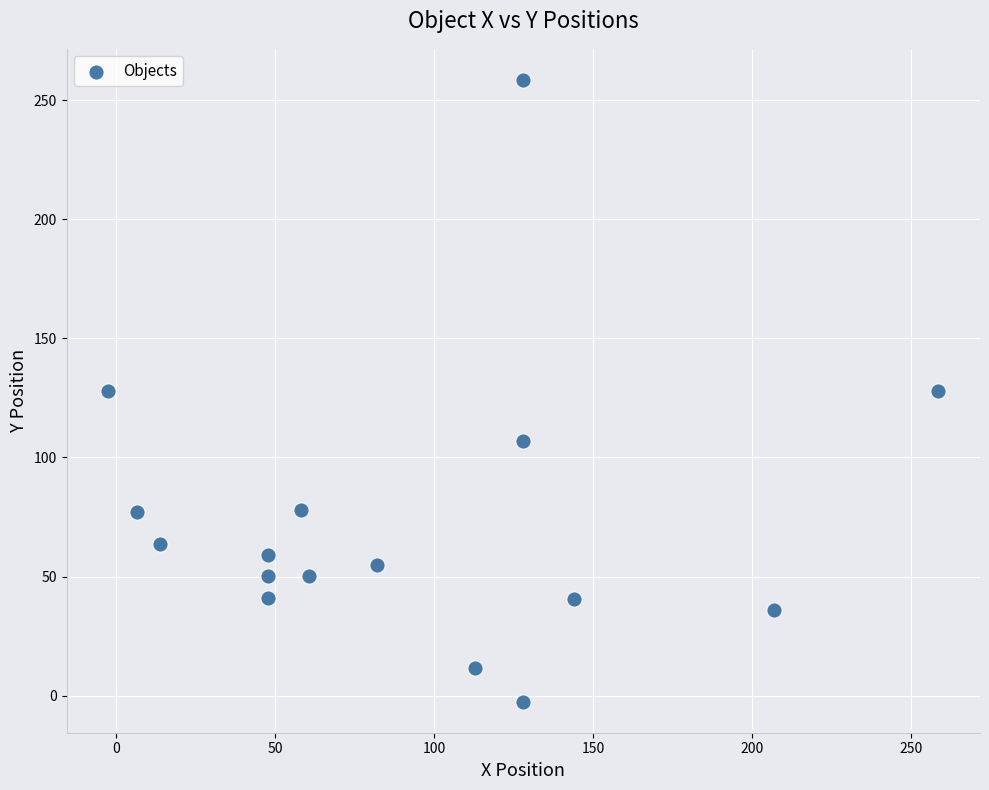

What is the range of X values (max minus min)?

261.0